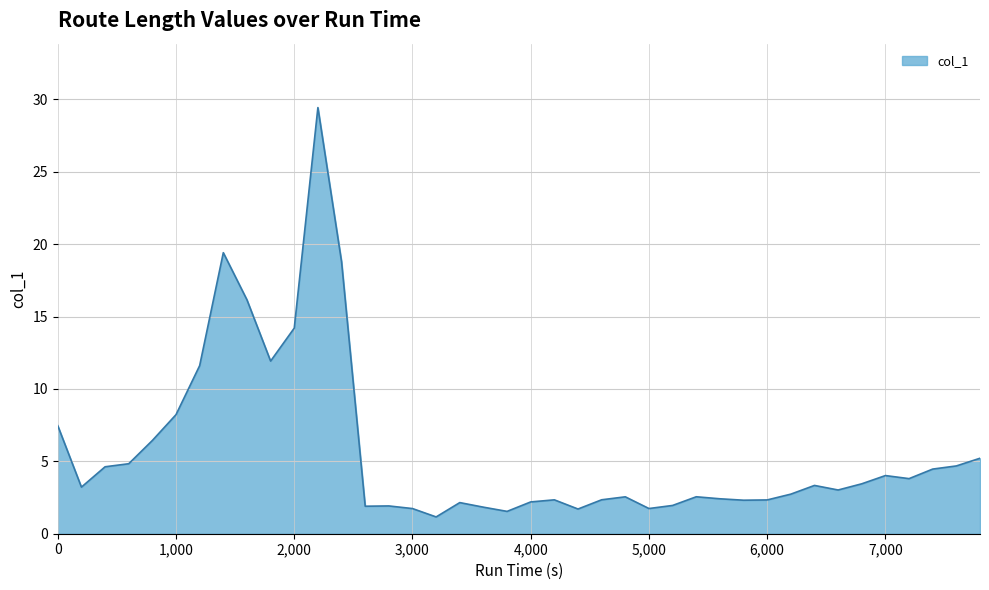

What is the difference between the maximum and minimum values?

28.3